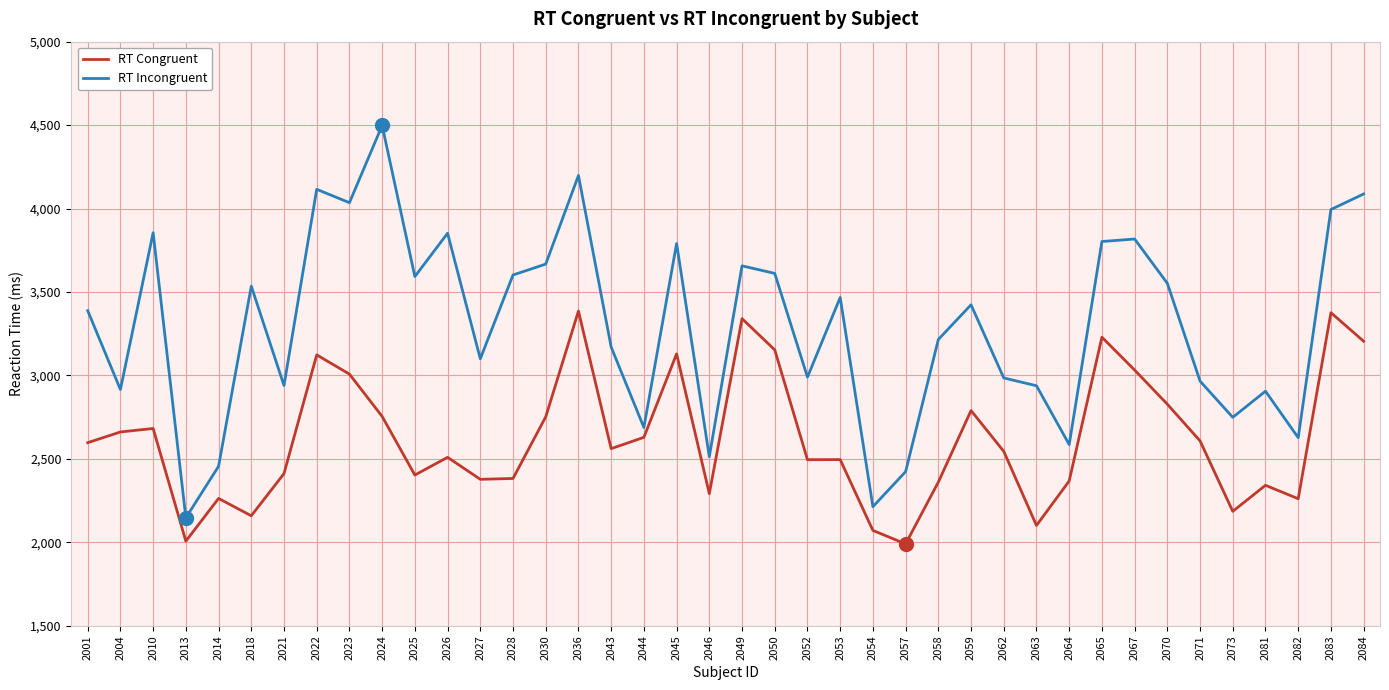

What is the maximum value for RT Incongruent?

4497.9